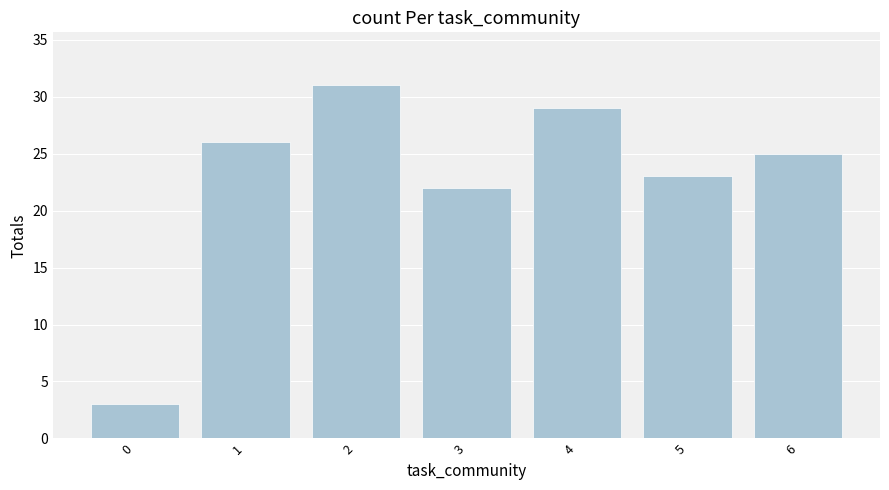

What is the difference between the values at 3 and 0?

19